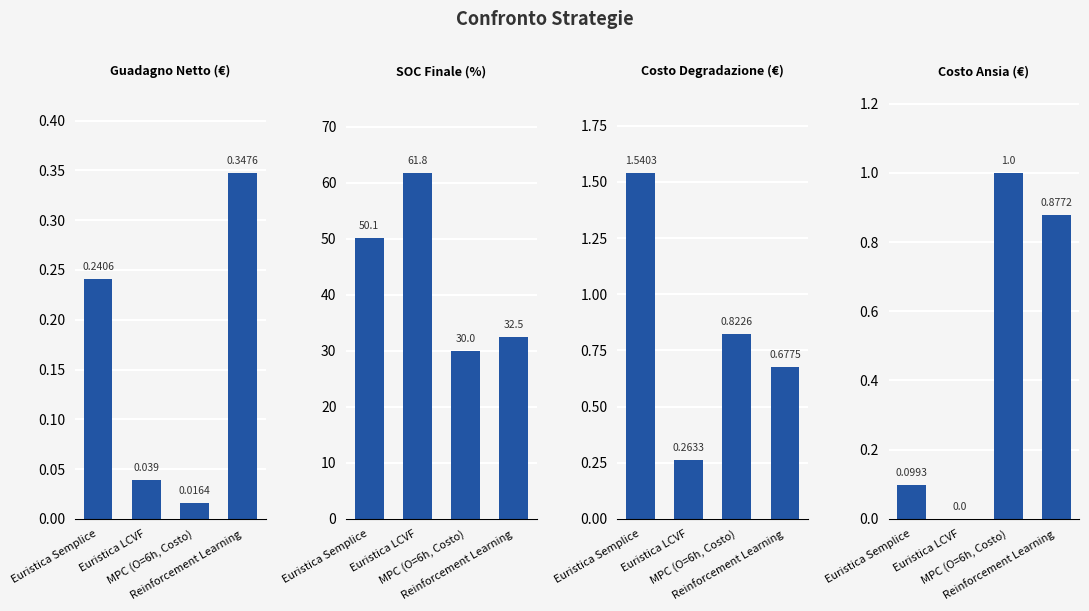

Which series has the widest spread of values?

SOC Finale (%)